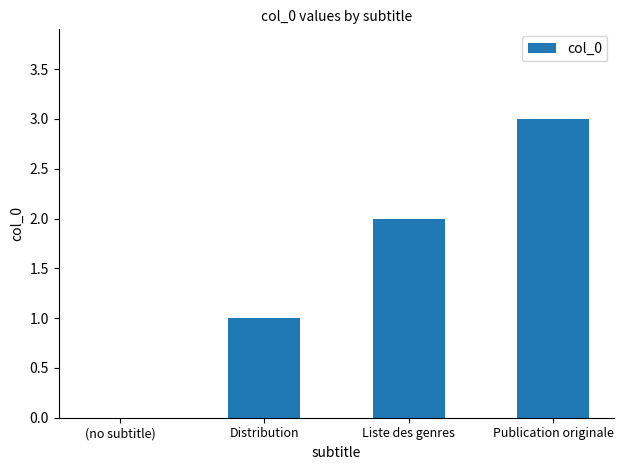

How many categories are shown in the chart?

4